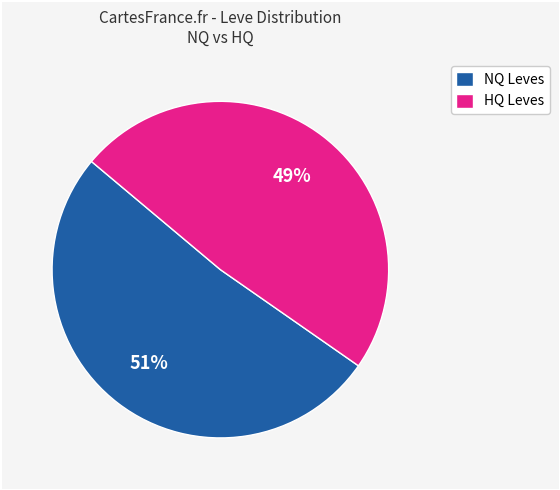

Between HQ Leves and NQ Leves, which is larger?

NQ Leves